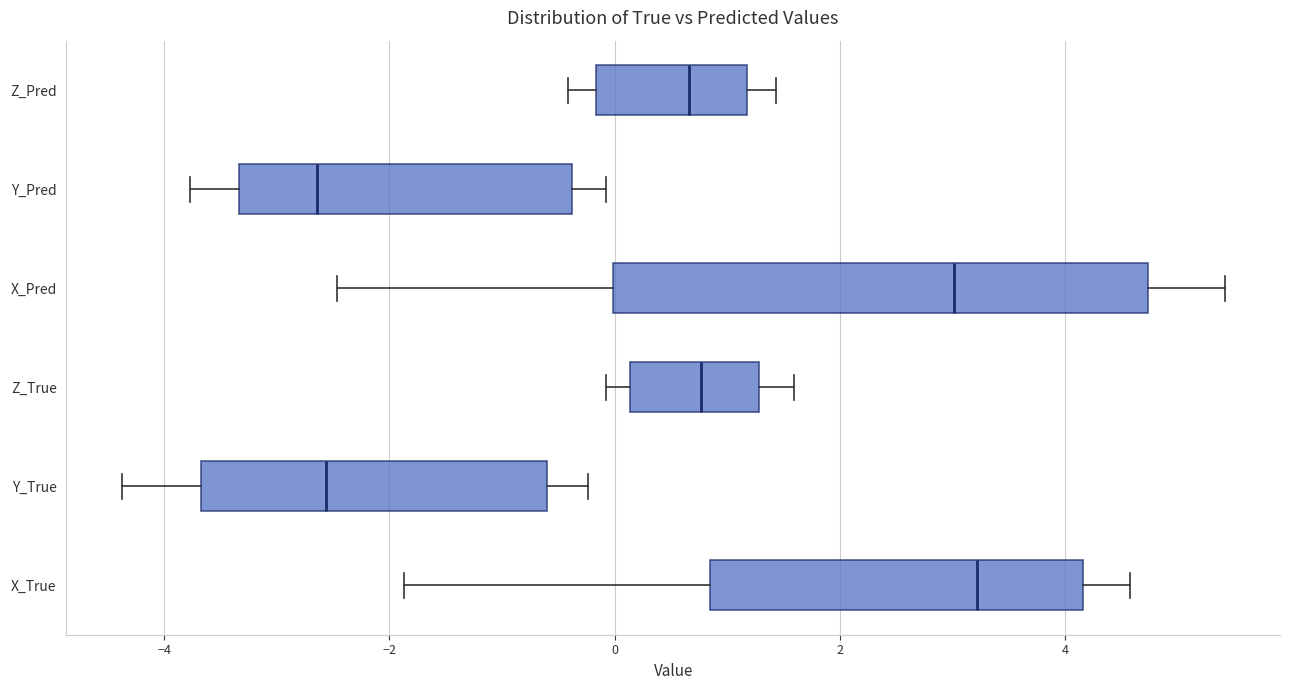

Reading bottom to top, read every box against the x-axis: the position of its median line, the range the box covers, and the ends of its whiskers. The values are not printed on the chart, so give them approximately, as read against the axis.

X_True: median 3.2, box 0.8 to 4.2, whiskers -1.8 to 4.6
Y_True: median -2.6, box -3.6 to -0.6, whiskers -4.4 to -0.2
Z_True: median 0.8, box 0.2 to 1.2, whiskers 0.0 to 1.6
X_Pred: median 3.0, box 0.0 to 4.8, whiskers -2.4 to 5.4
Y_Pred: median -2.6, box -3.4 to -0.4, whiskers -3.8 to 0.0
Z_Pred: median 0.6, box -0.2 to 1.2, whiskers -0.4 to 1.4